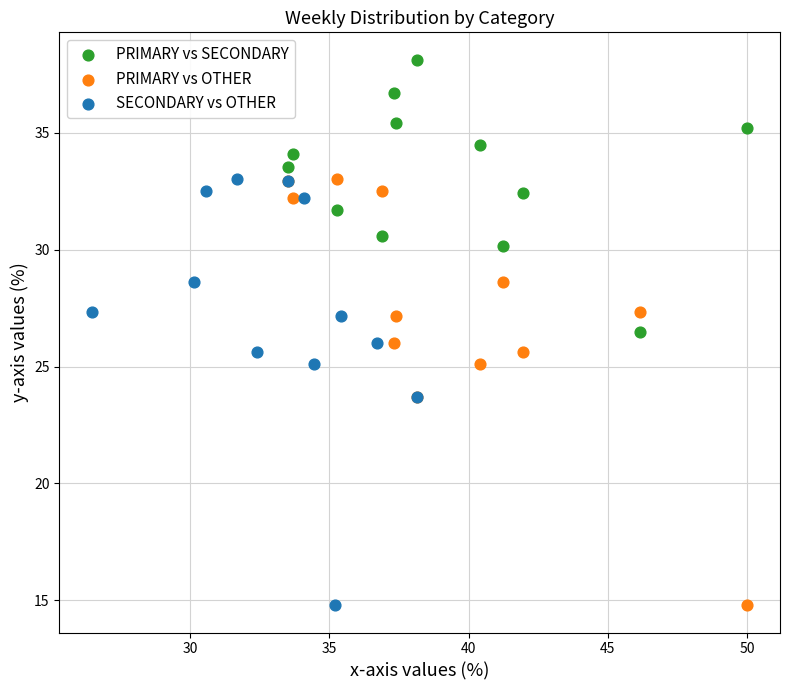

Which series reaches the maximum Y coordinate?

PRIMARY vs SECONDARY